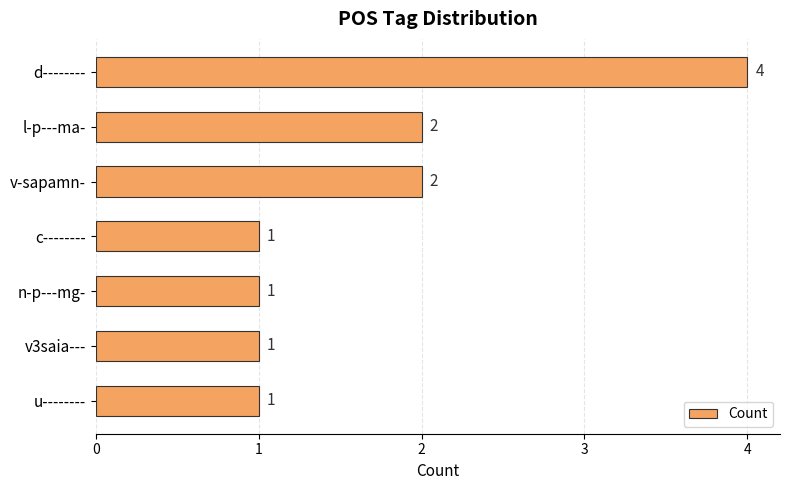

Count the values in the range 1 to 2.

6